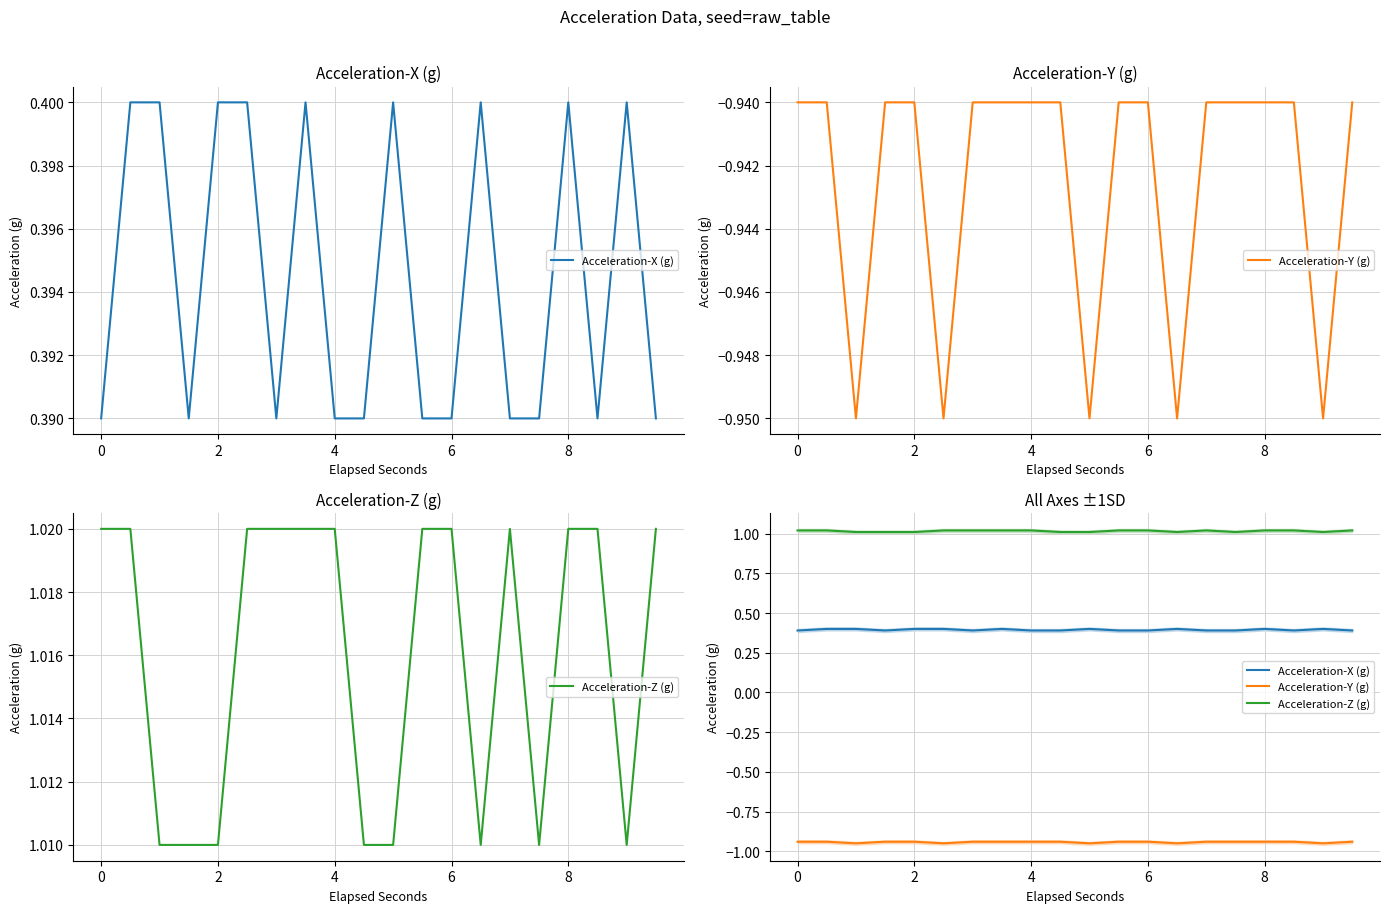

Which series has the widest spread of values?

Acceleration-X (g)